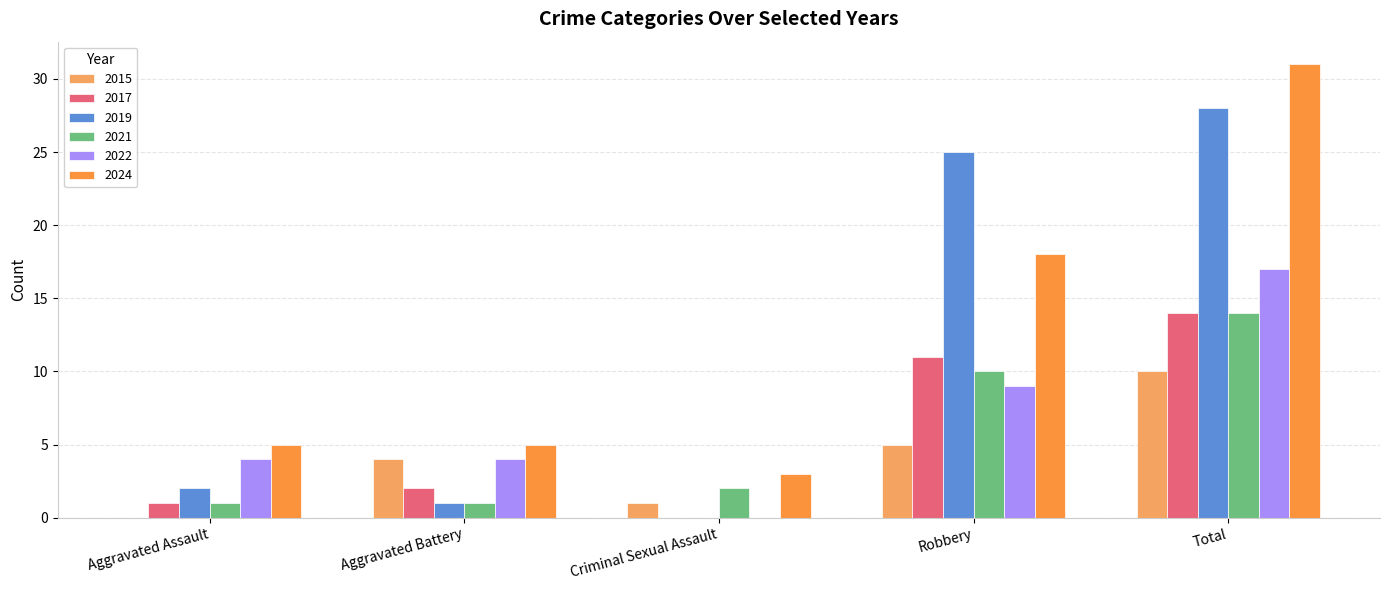

Which series has the largest total across all categories?

2024